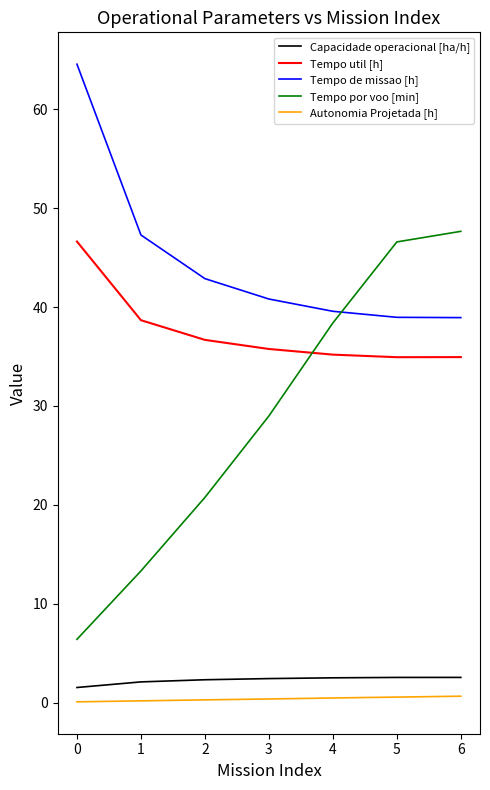

The value of Capacidade operacional [ha/h] at 2 is 2.3. True or false?

True